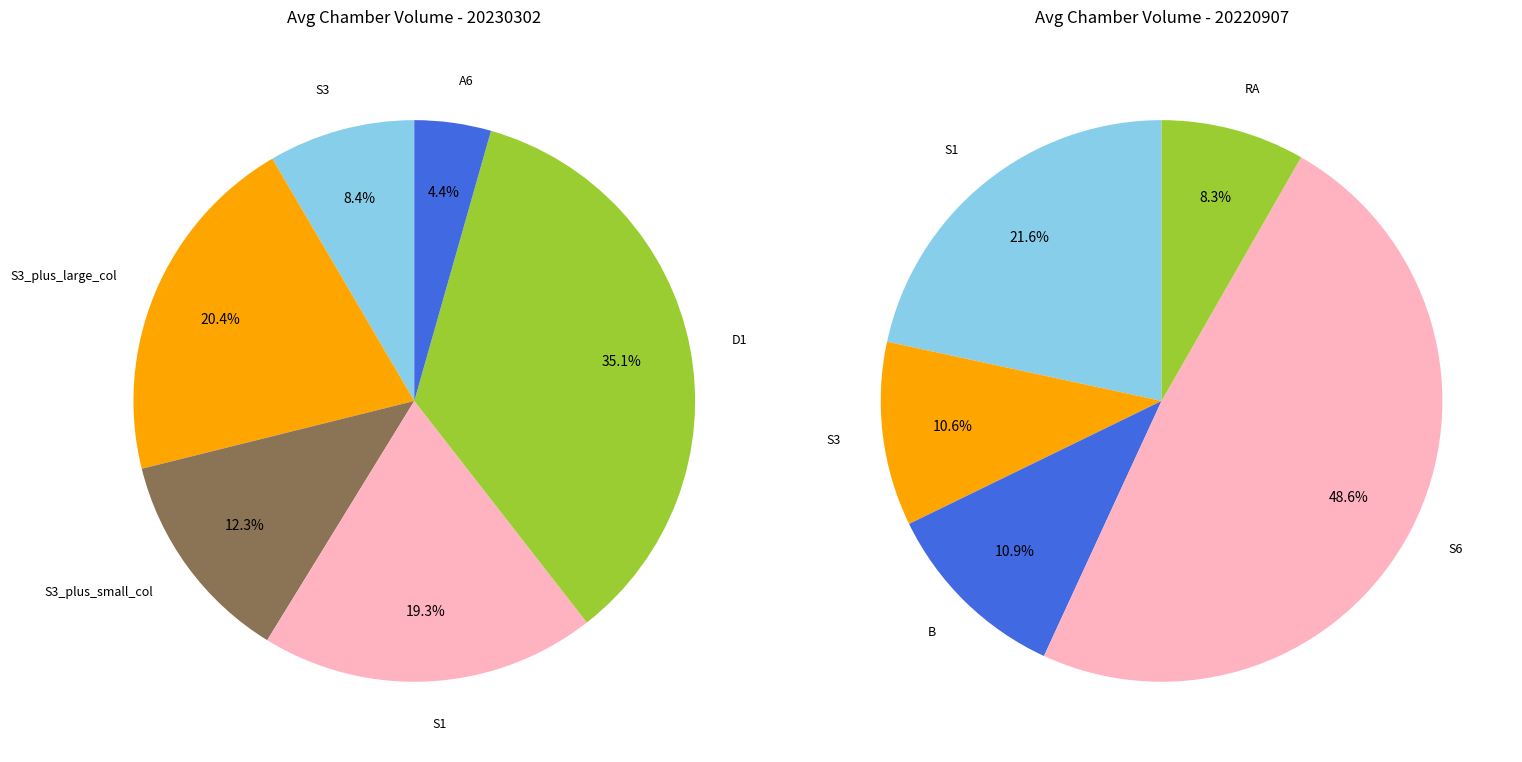

How many segments does this pie chart have?

11